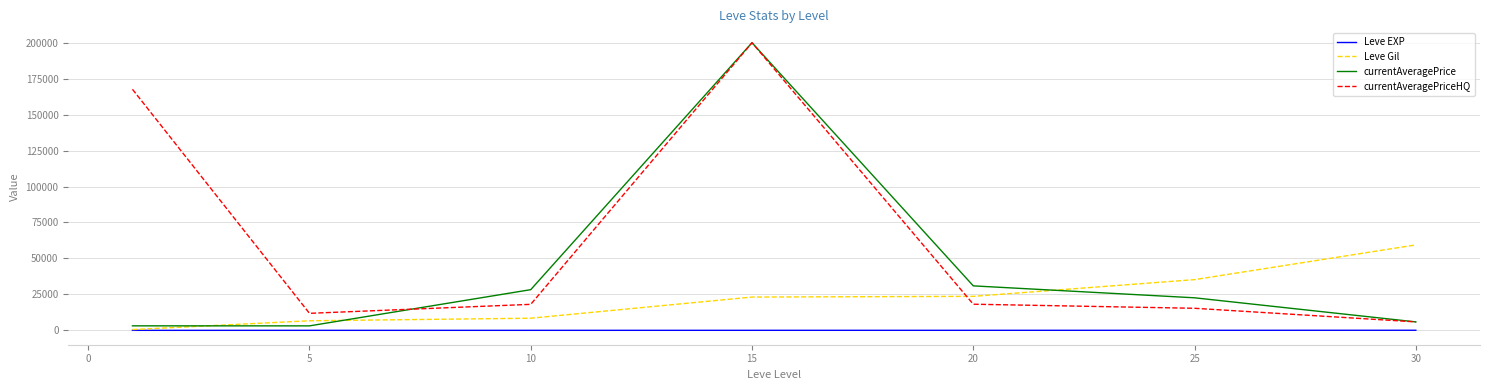

List the series in order of their overall mean, highest first.

currentAveragePriceHQ, currentAveragePrice, Leve Gil, Leve EXP